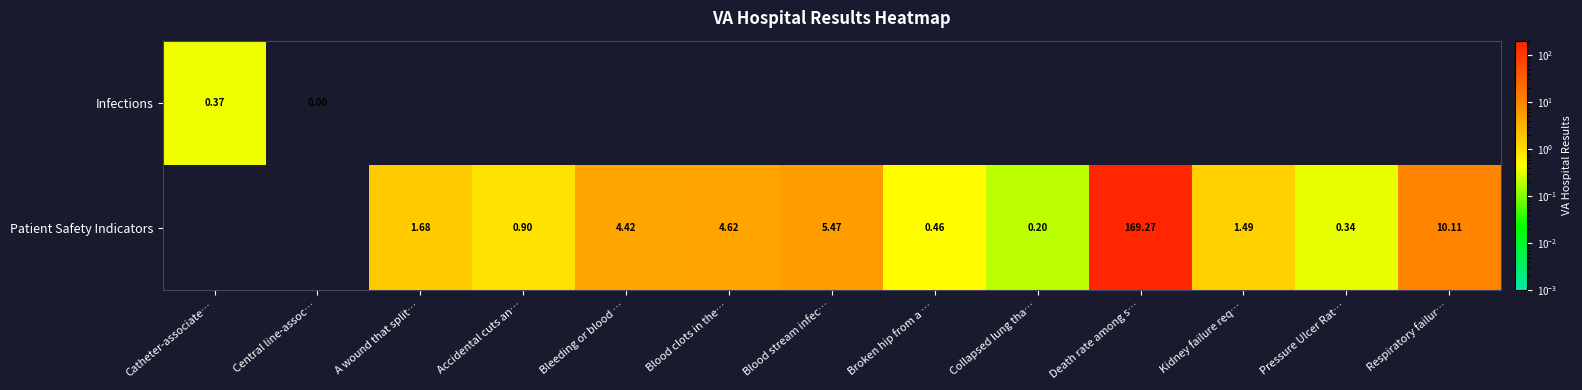

Where is Infections nearest to the value 0?

Central line-assoc…